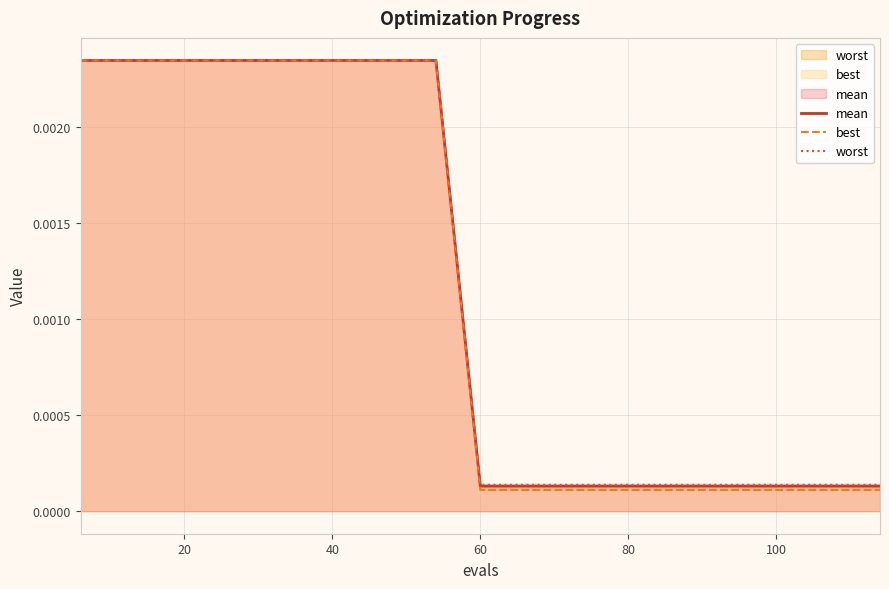

True or false: worst has more than 1 points higher than both neighbors.

False